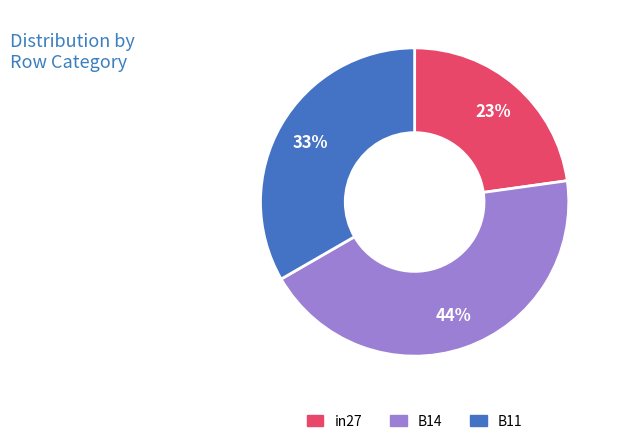

The in27 slice represents 23% of the pie. True or false?

True